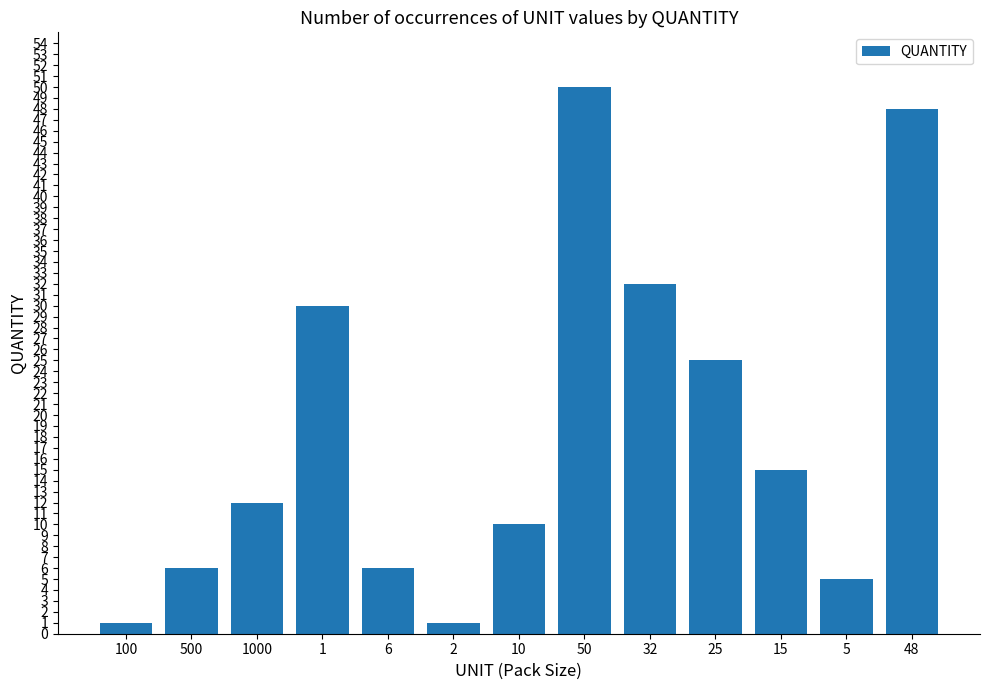

What is the value of the 4th bar from the left?

30